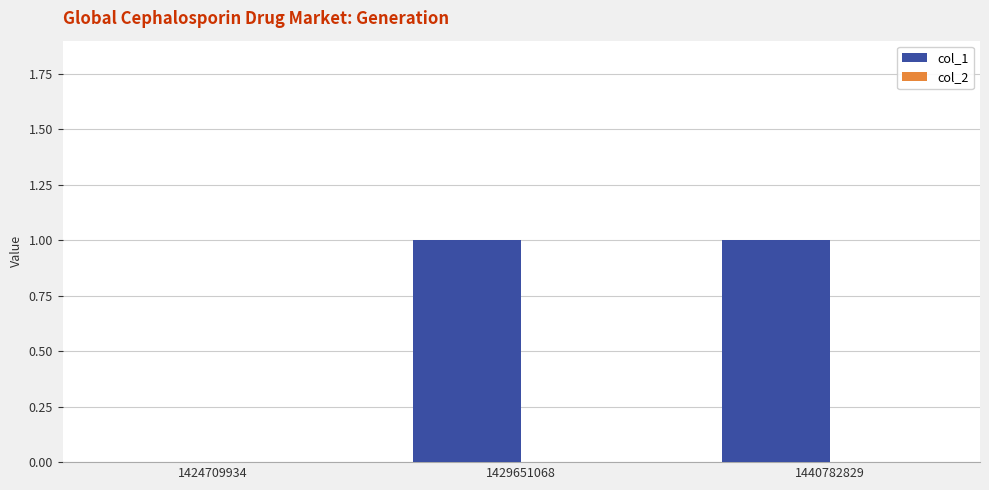

What is the ratio of the value at 1429651068 to the value at 1440782829?

1.0